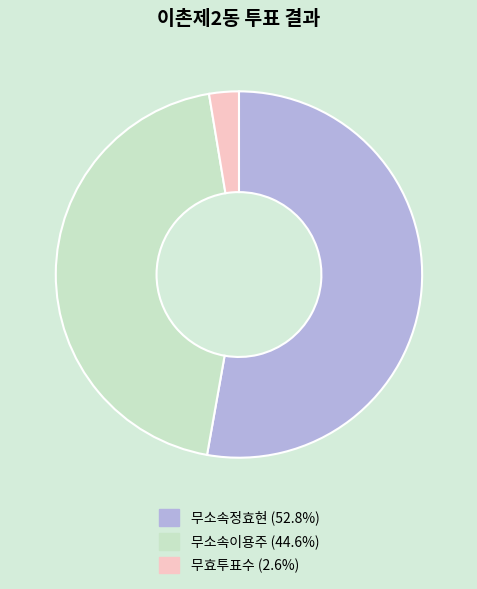

Which slice is the largest?

무소속정효현